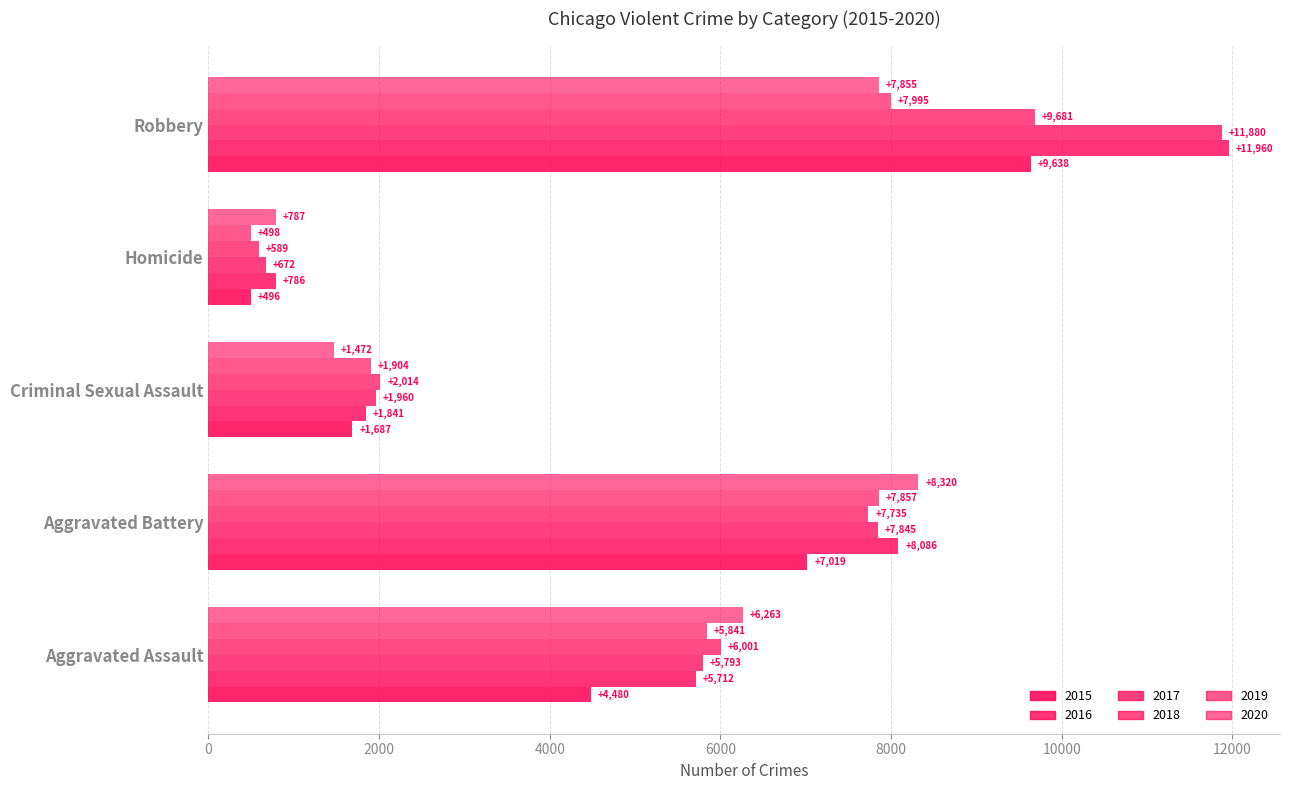

What is the label of the 3rd bar from the left?

Criminal Sexual Assault